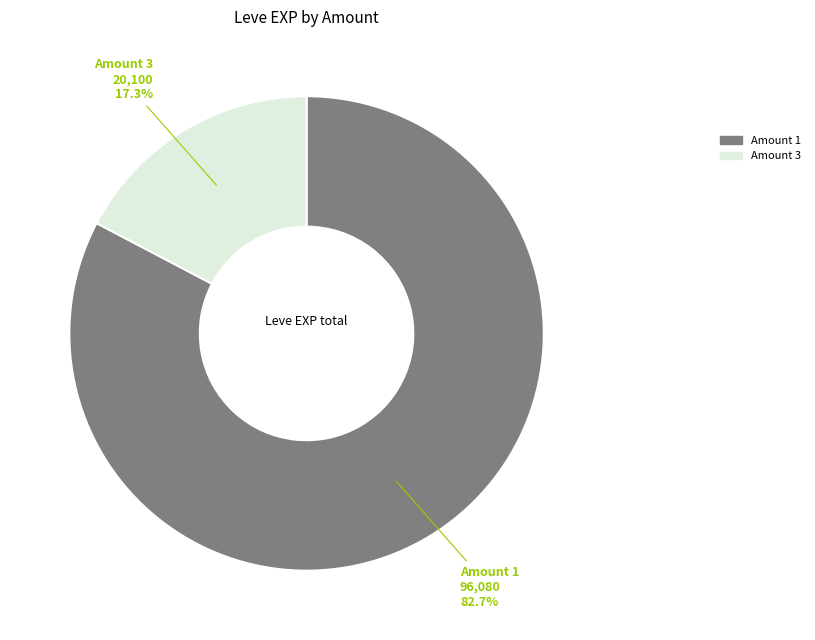

Does any single category account for the majority?

Yes